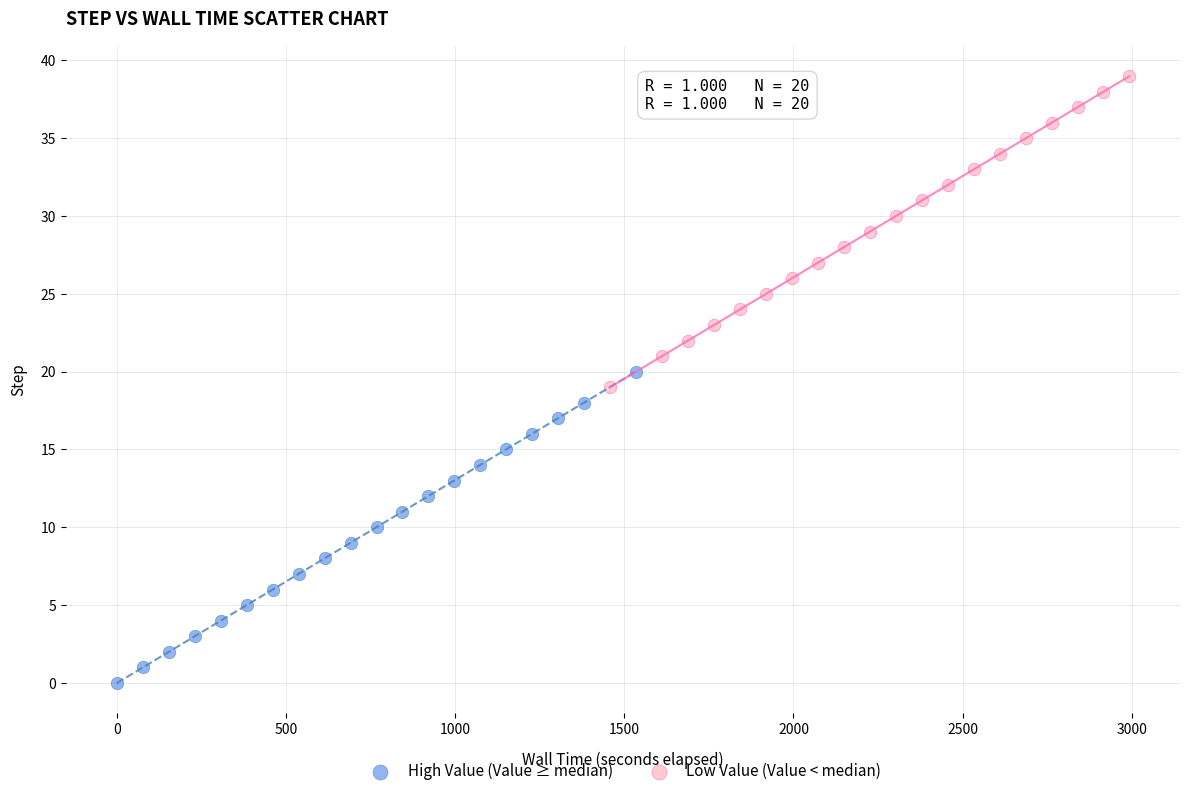

Which series reaches the minimum Y coordinate?

High Value (Value ≥ median)